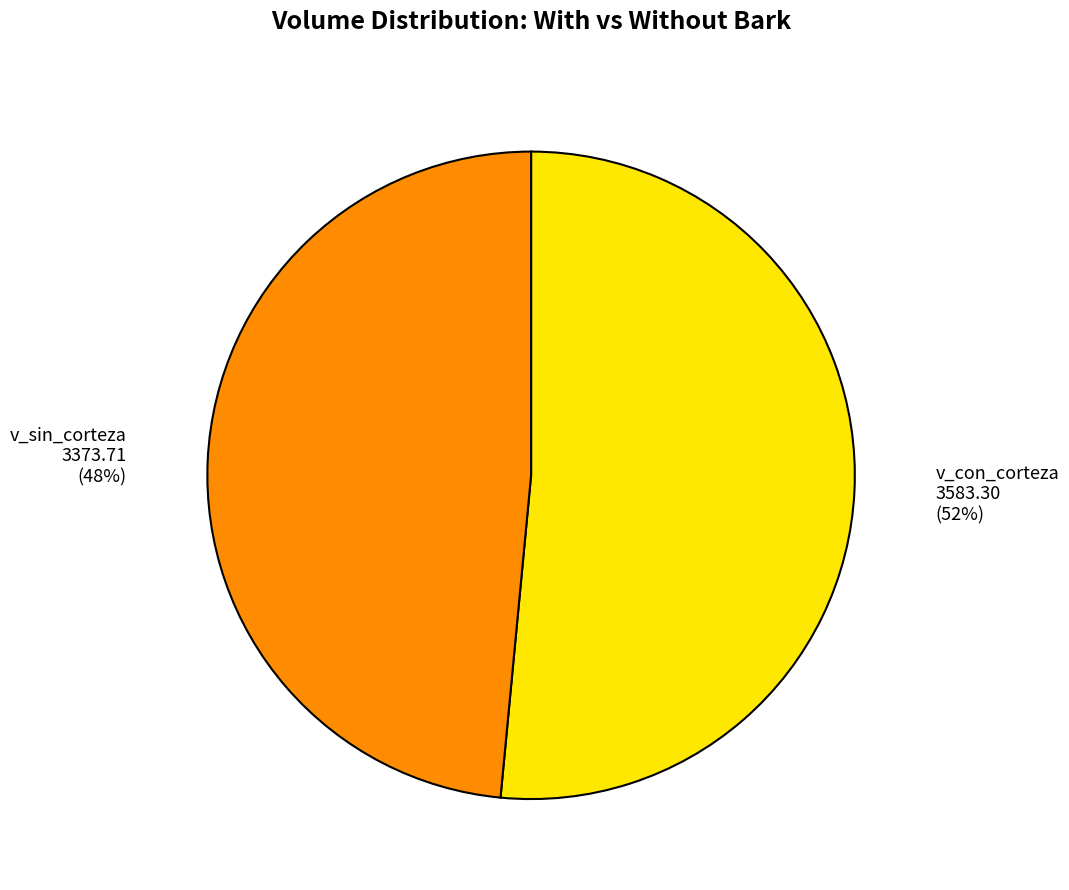

To the nearest percent, what is the combined percentage of v_sin_corteza and v_con_corteza?

100%